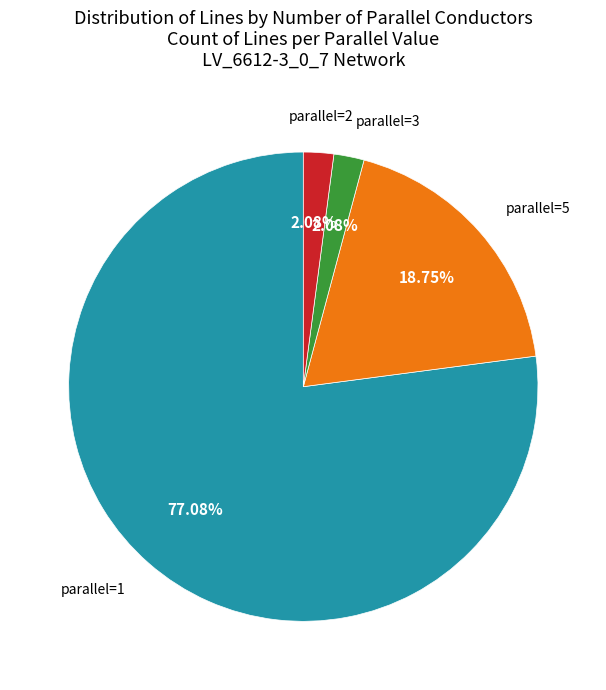

Count the number of slices in the pie.

4